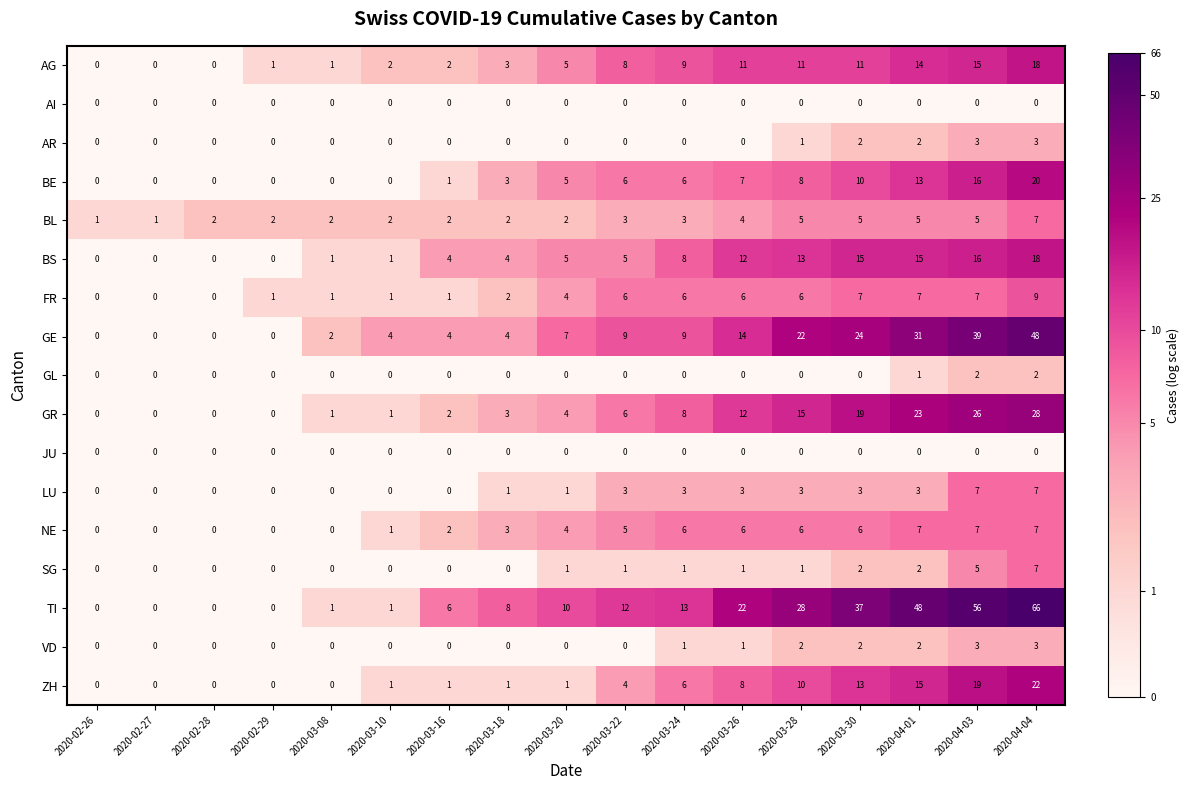

What is the sum of the BL values at 2020-04-04 and 2020-04-01?

12